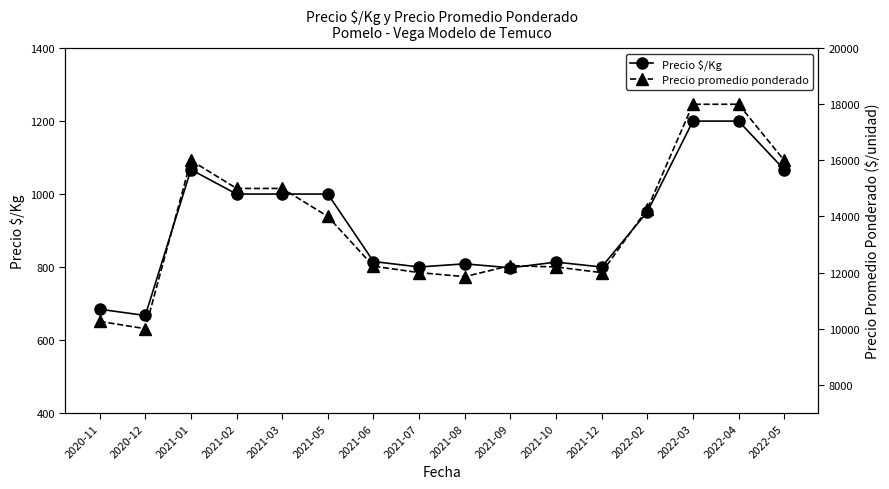

Which series has the largest range (max minus min)?

Precio promedio ponderado